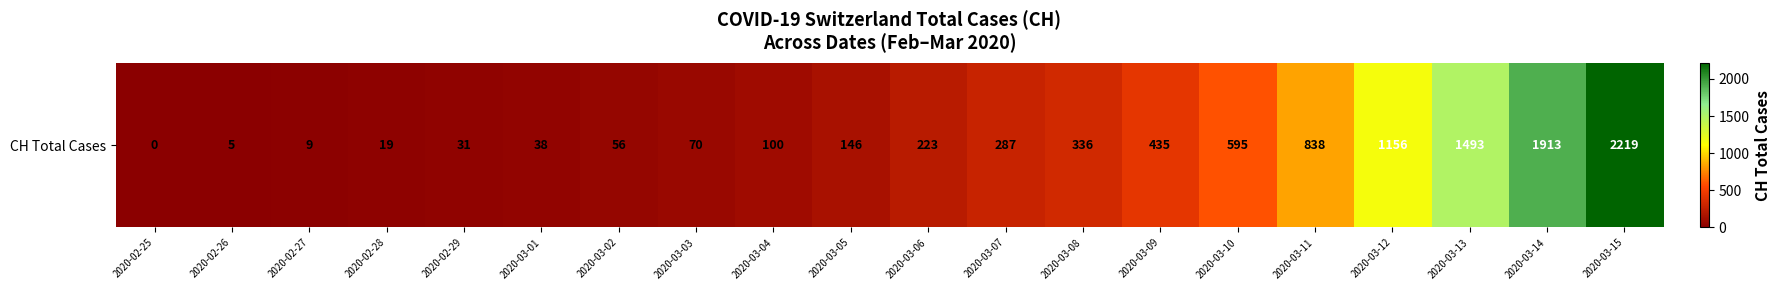

Reading right to left, list all the values displayed in this chart.

2219	1913	1493	1156	838	595	435	336	287	223	146	100	70	56	38	31	19	9	5	0